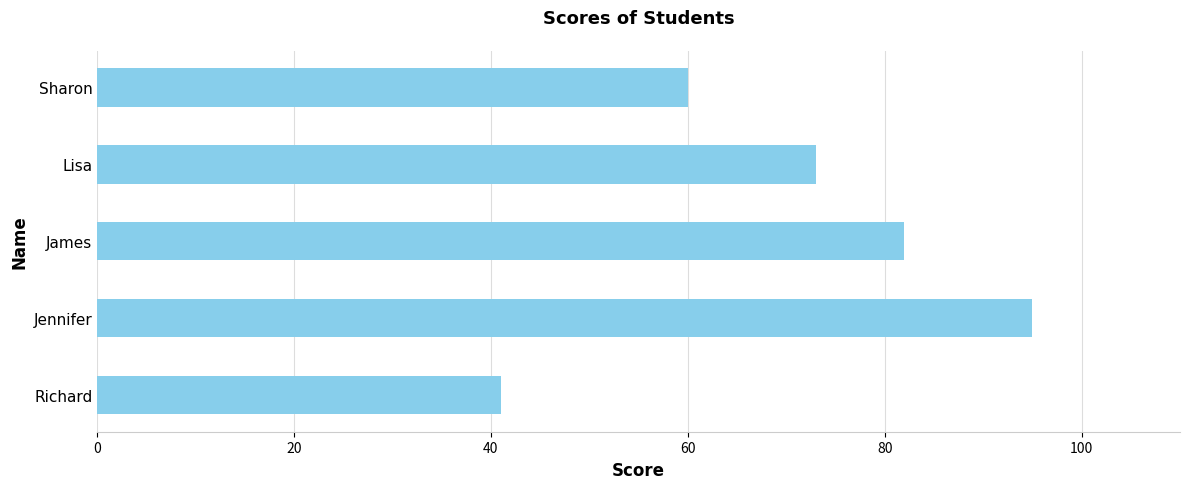

What is the sum of all values?

351